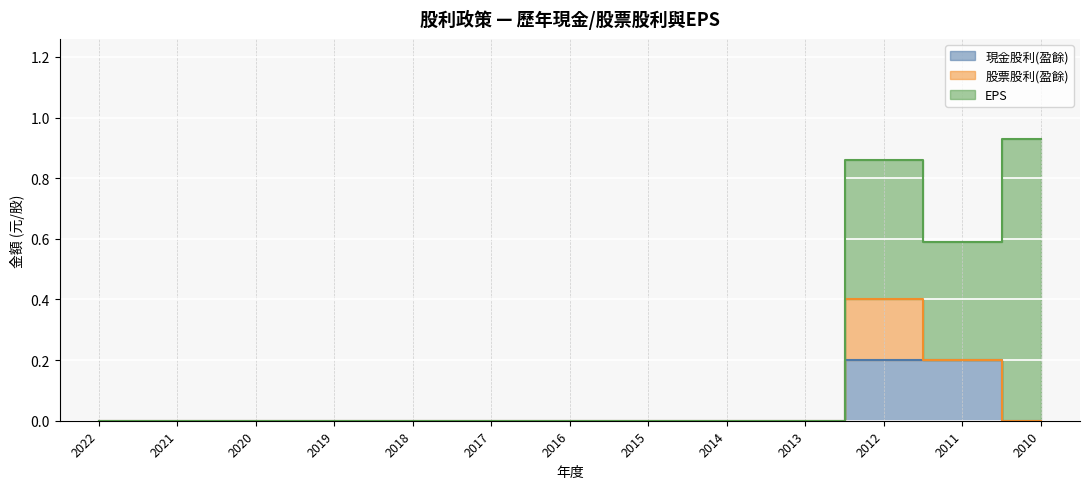

True or false: 現金股利(盈餘) and EPS cross at least once.

False